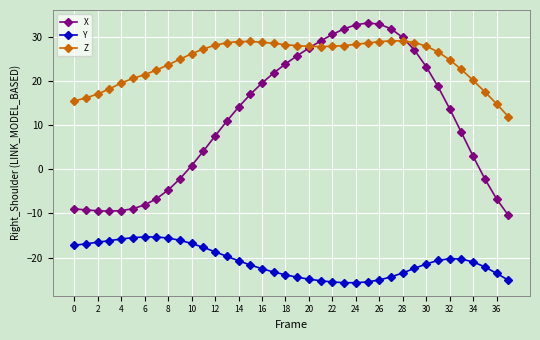

True or false: Y has more than 1 interior local peaks.

True